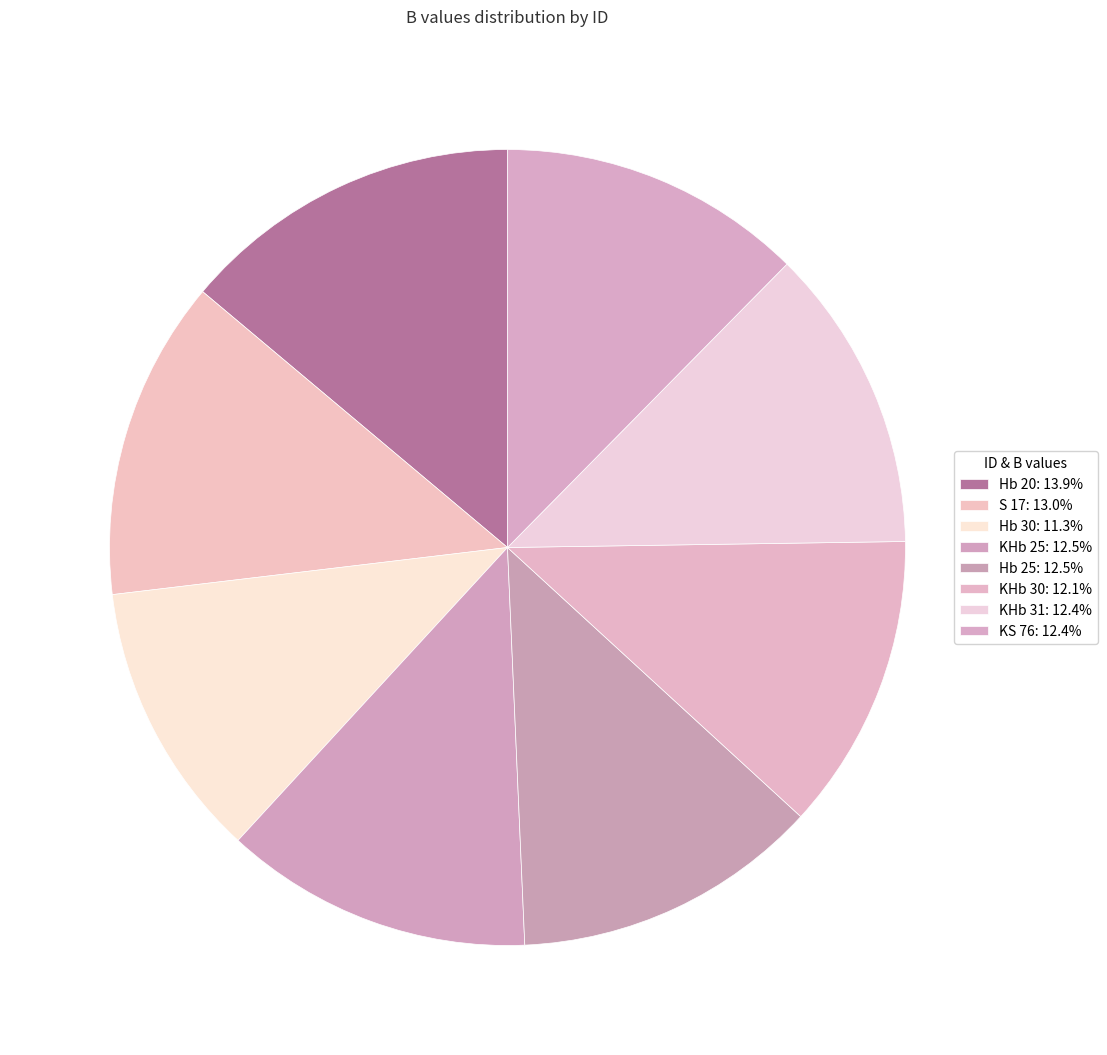

Count the number of slices in the pie.

8